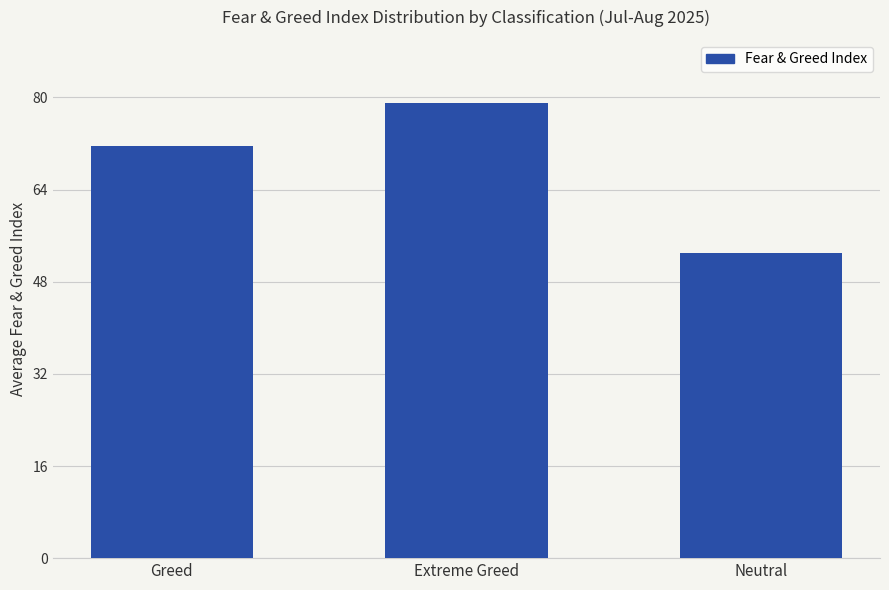

What is the change in value from Greed to Neutral?

-18.6